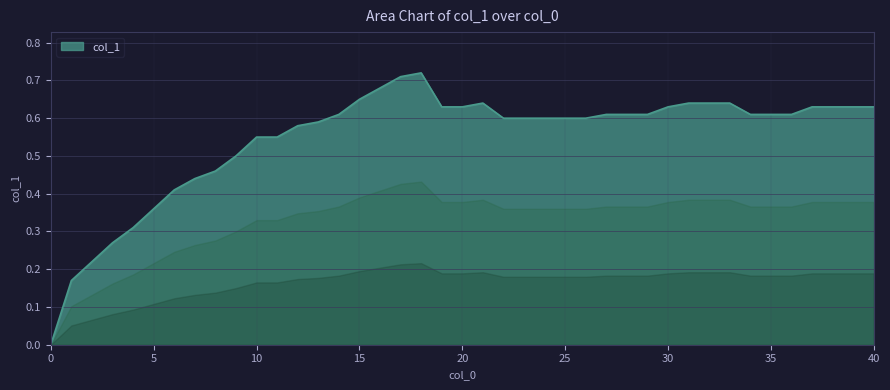

Count the number of data series in this chart.

1